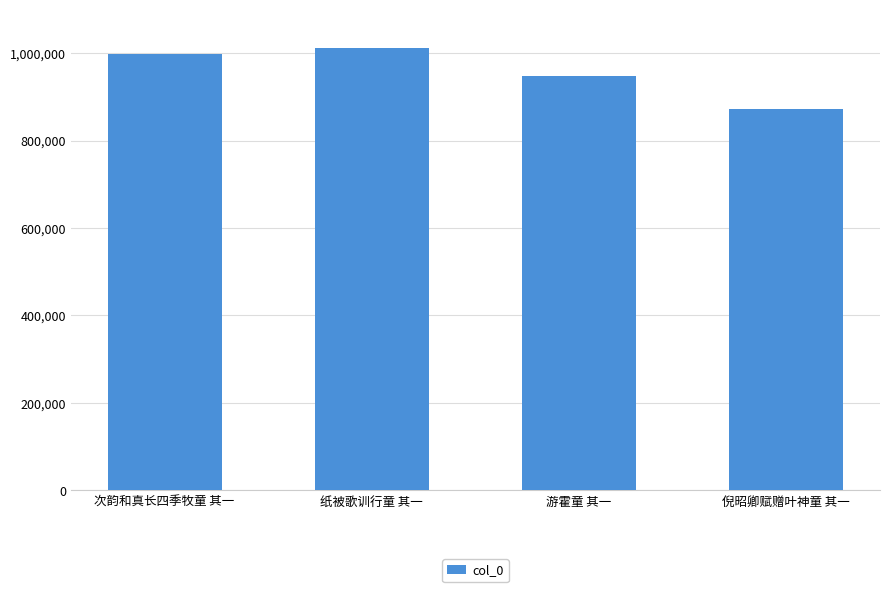

What is the change in value from 游霍童 其一 to 倪昭卿赋赠叶神童 其一?

-75667